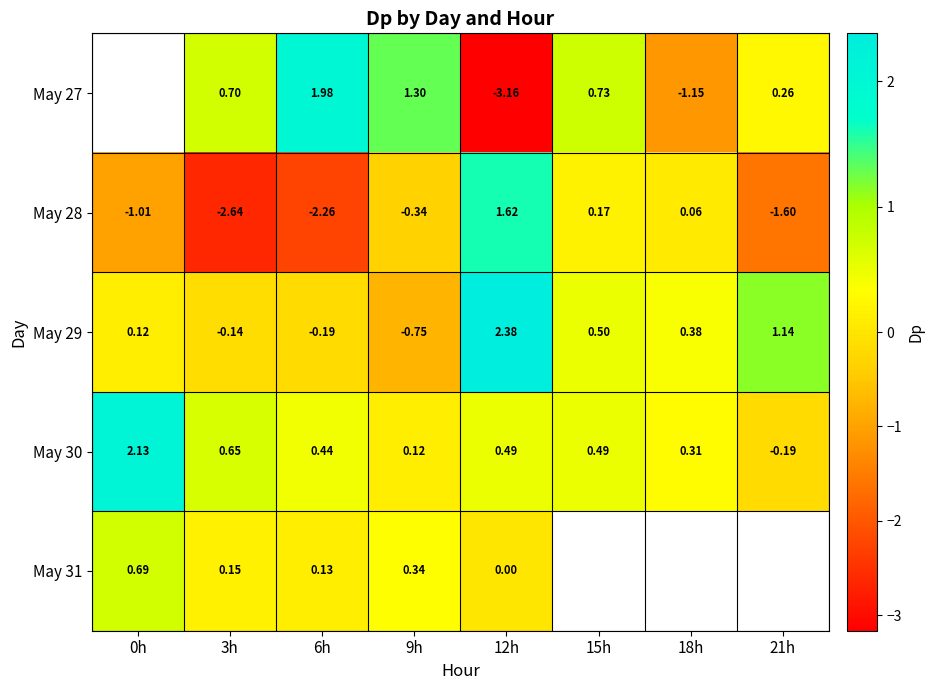

Which category has the lowest value in the May 28 series?

3h